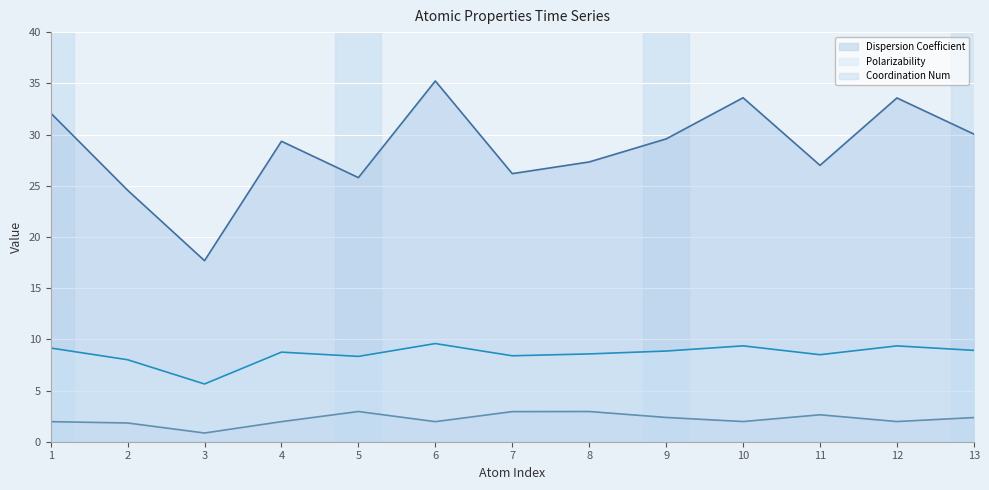

What is the value of the Dispersion Coefficient (line) point at the 3rd from the left?

17.7